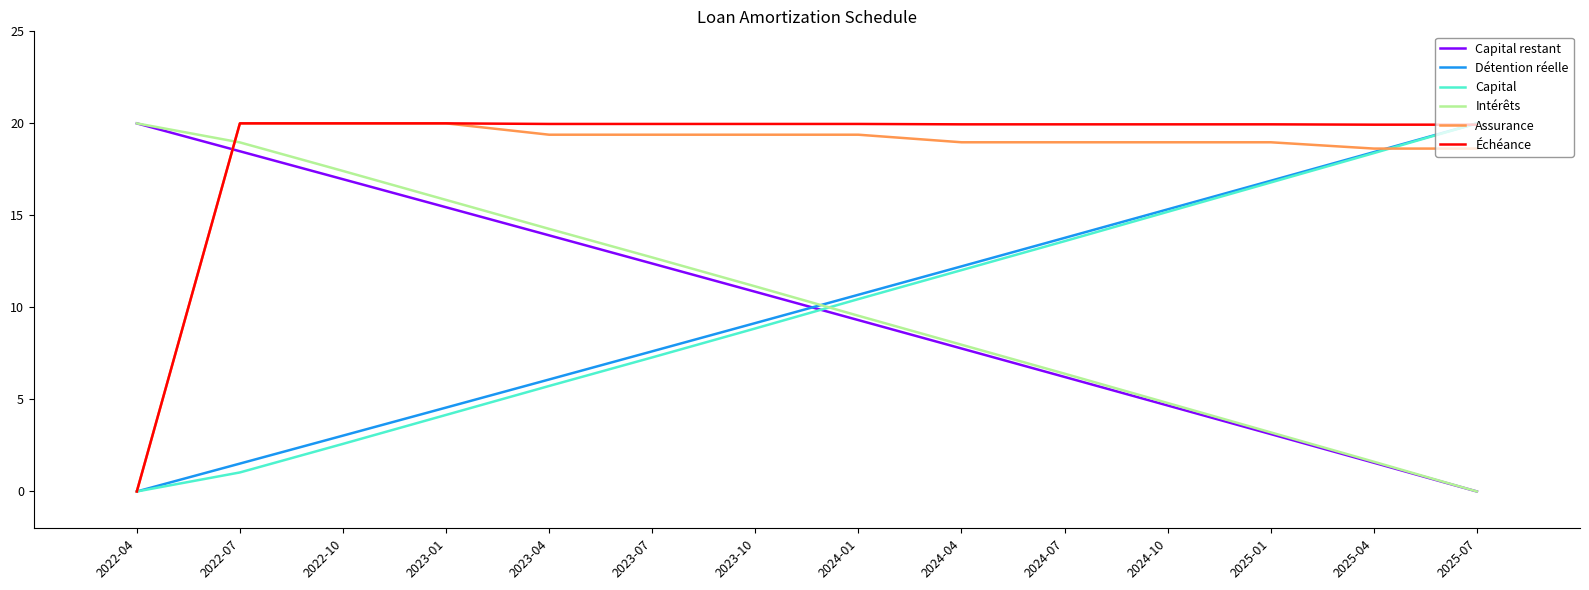

What are all the series names shown in the legend?

Capital restant, Détention réelle, Capital, Intérêts, Assurance, Échéance